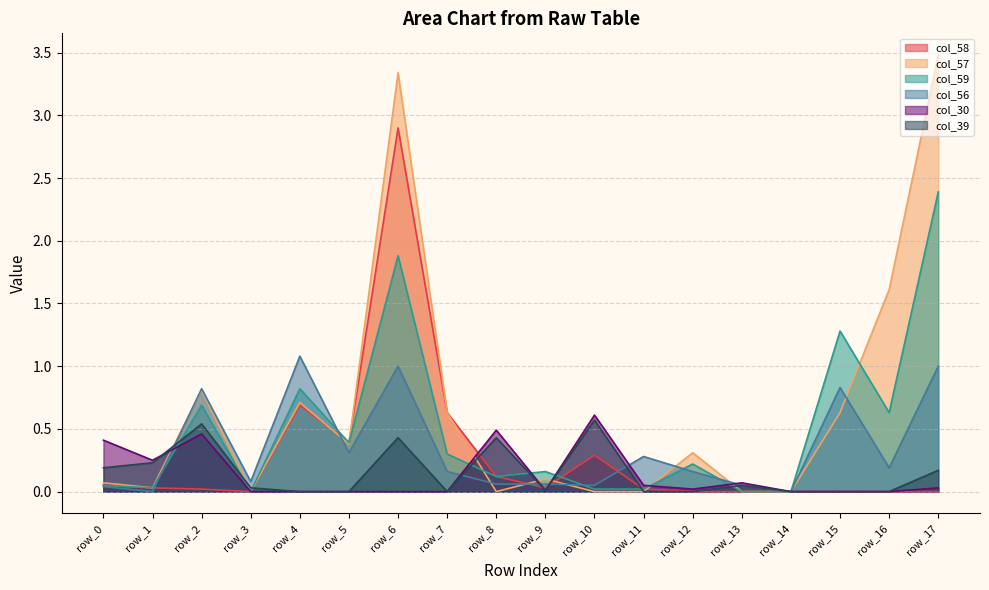

What is the average value of the col_59 series?

0.5